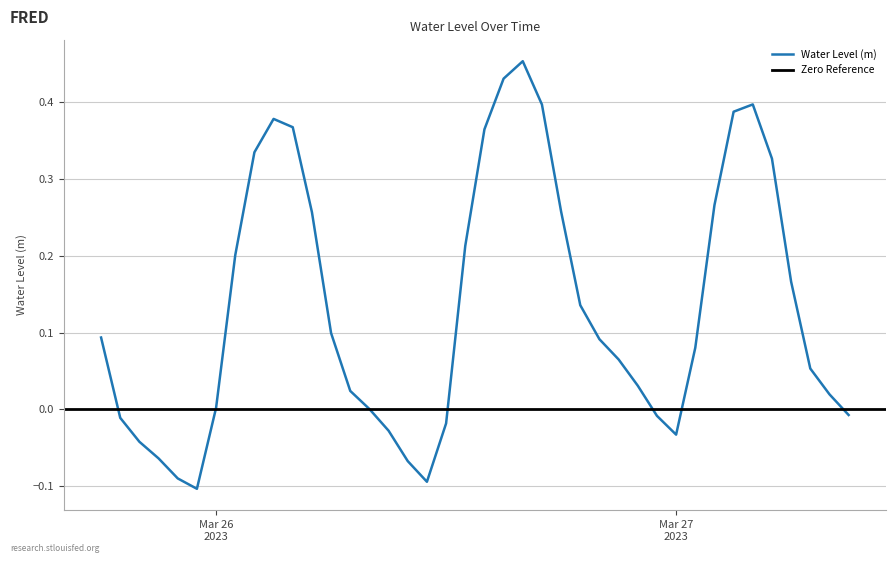

Rank the categories by value from lowest to highest.

2023-03-25 23:00:00, 2023-03-26 11:00:00, 2023-03-25 22:00:00, 2023-03-26 10:00:00, 2023-03-25 21:00:00, 2023-03-25 20:00:00, 2023-03-27 00:00:00, 2023-03-26 09:00:00, 2023-03-26 12:00:00, 2023-03-25 19:00:00, 2023-03-26 23:00:00, 2023-03-27 09:00:00, 2023-03-26 08:00:00, 2023-03-26 00:00:00, 2023-03-27 08:00:00, 2023-03-26 07:00:00, 2023-03-26 22:00:00, 2023-03-27 07:00:00, 2023-03-26 21:00:00, 2023-03-27 01:00:00, 2023-03-26 20:00:00, 2023-03-25 18:00:00, 2023-03-26 06:00:00, 2023-03-26 19:00:00, 2023-03-27 06:00:00, 2023-03-26 01:00:00, 2023-03-26 13:00:00, 2023-03-26 05:00:00, 2023-03-26 18:00:00, 2023-03-27 02:00:00, 2023-03-27 05:00:00, 2023-03-26 02:00:00, 2023-03-26 14:00:00, 2023-03-26 04:00:00, 2023-03-26 03:00:00, 2023-03-27 03:00:00, 2023-03-26 17:00:00, 2023-03-27 04:00:00, 2023-03-26 15:00:00, 2023-03-26 16:00:00